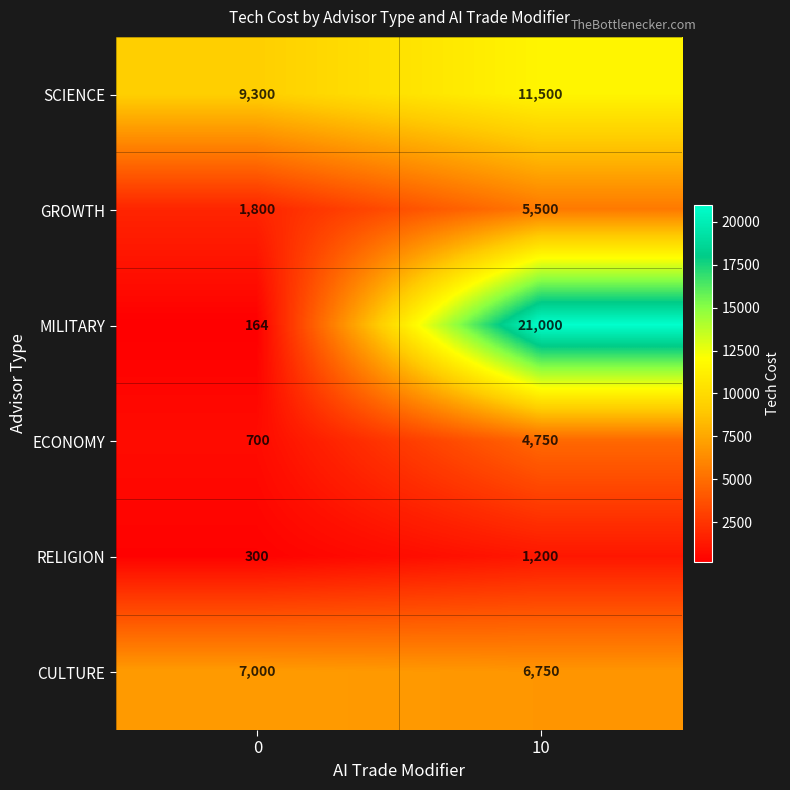

Is it true that GROWTH equals 7902 at 10?

False